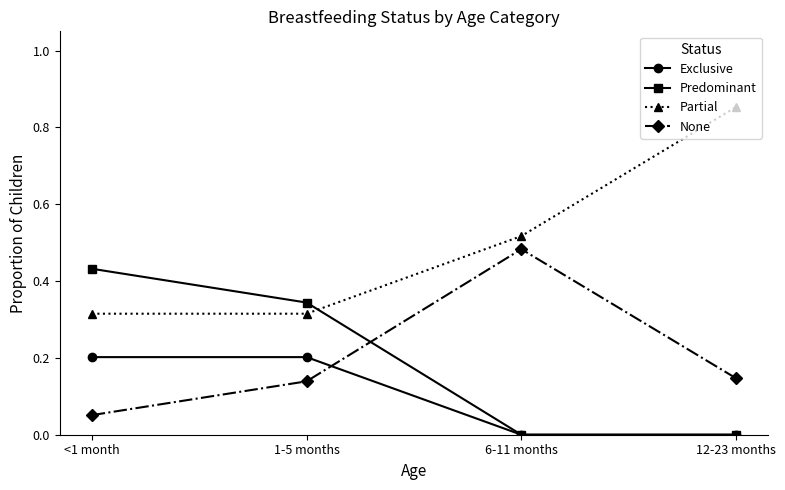

What is the difference between the Exclusive values at 6-11 months and <1 month?

0.2